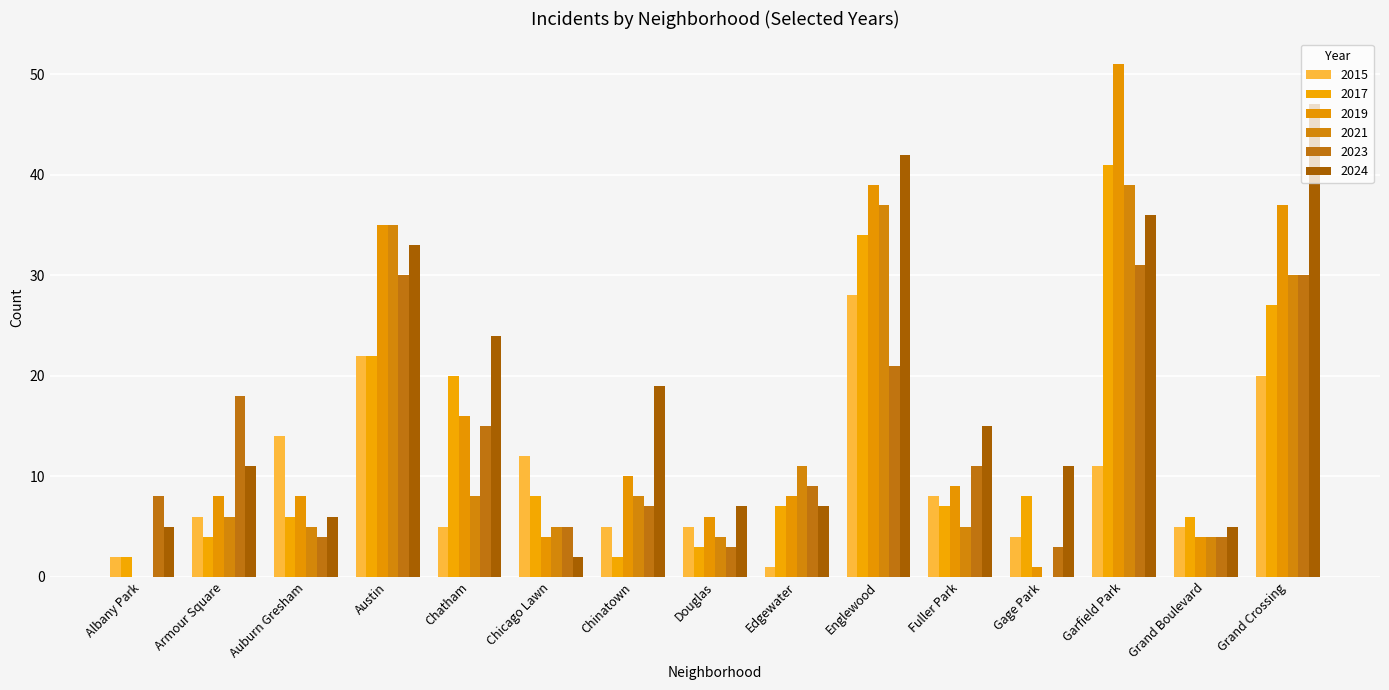

What is the total value across all series at Fuller Park?

55